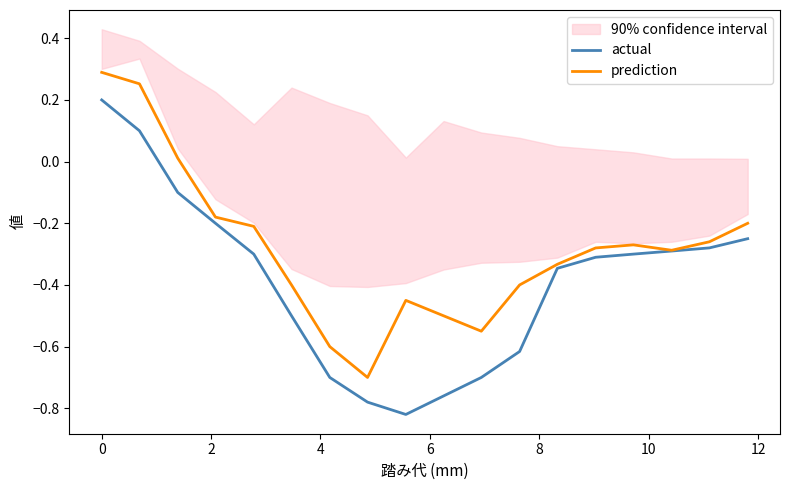

What is the minimum value for prediction?

-0.7